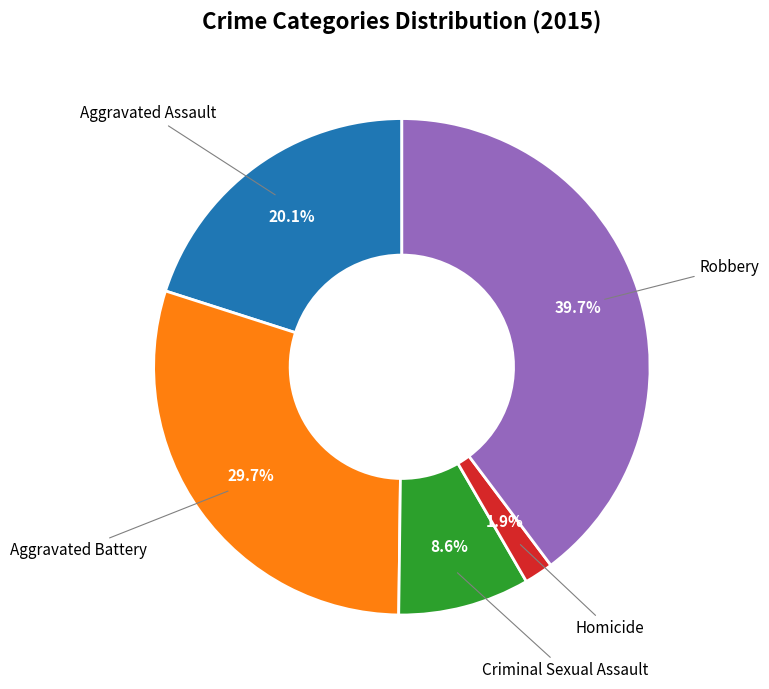

To the nearest percent, what is the difference between the largest and smallest slice percentages?

38%